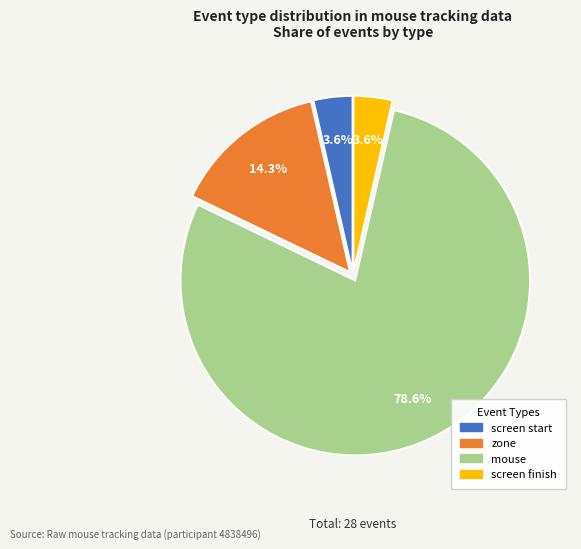

Is there any slice that represents more than half of the pie?

Yes